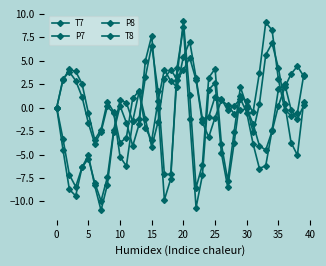

How many categories are shown in the chart?

40